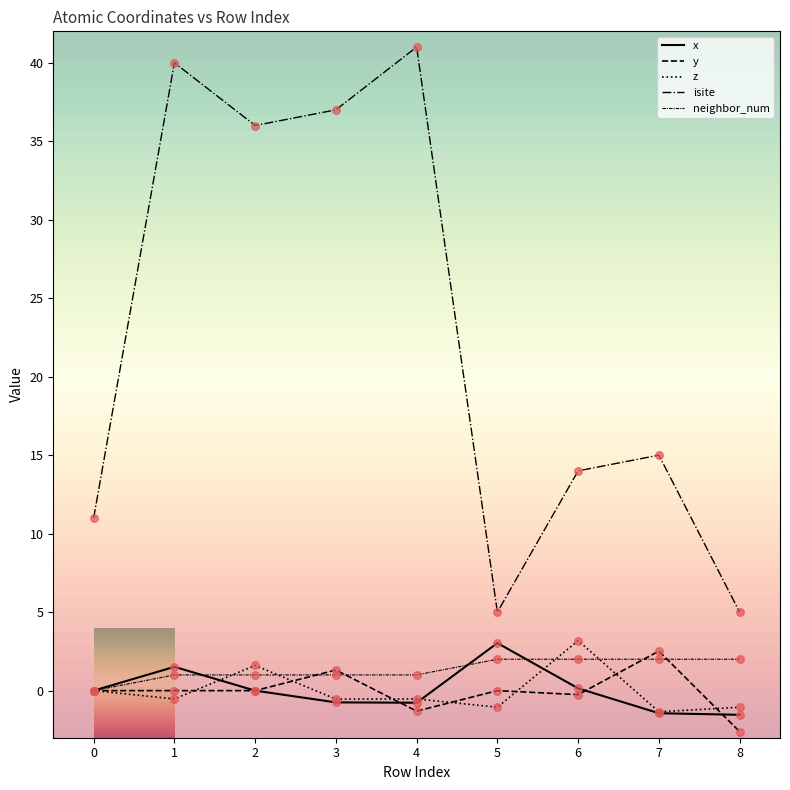

At how many categories does at least one series exceed 34?

4